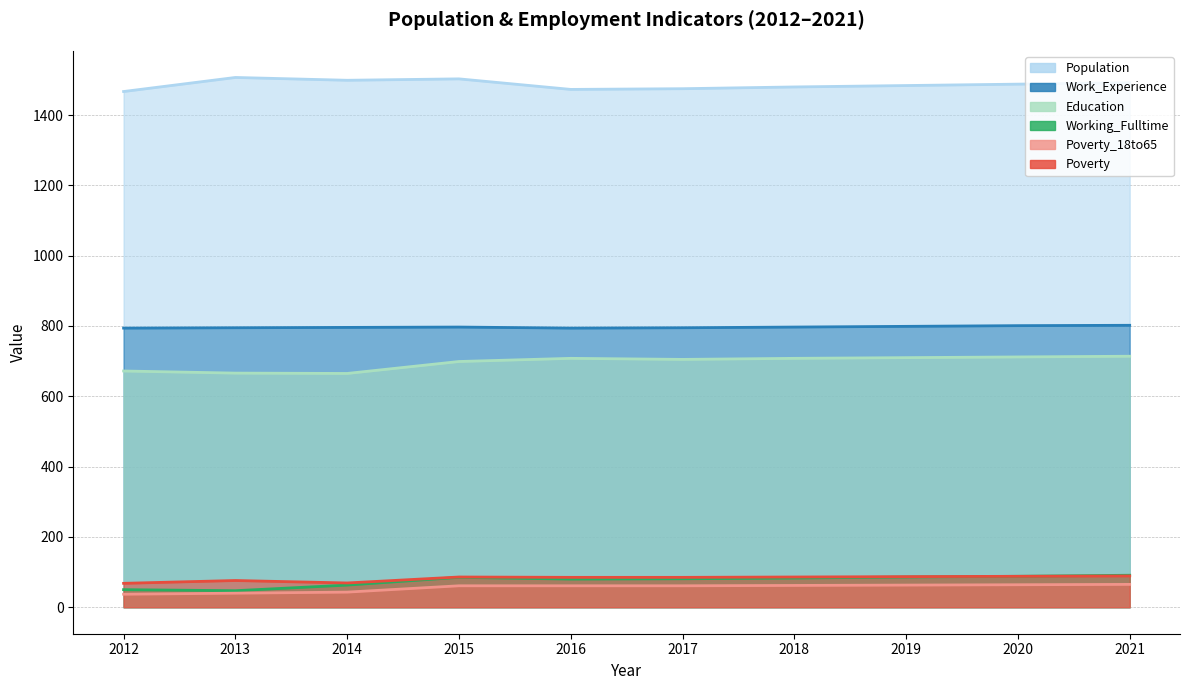

What value does the Poverty_18to65 series have at 2014?

43